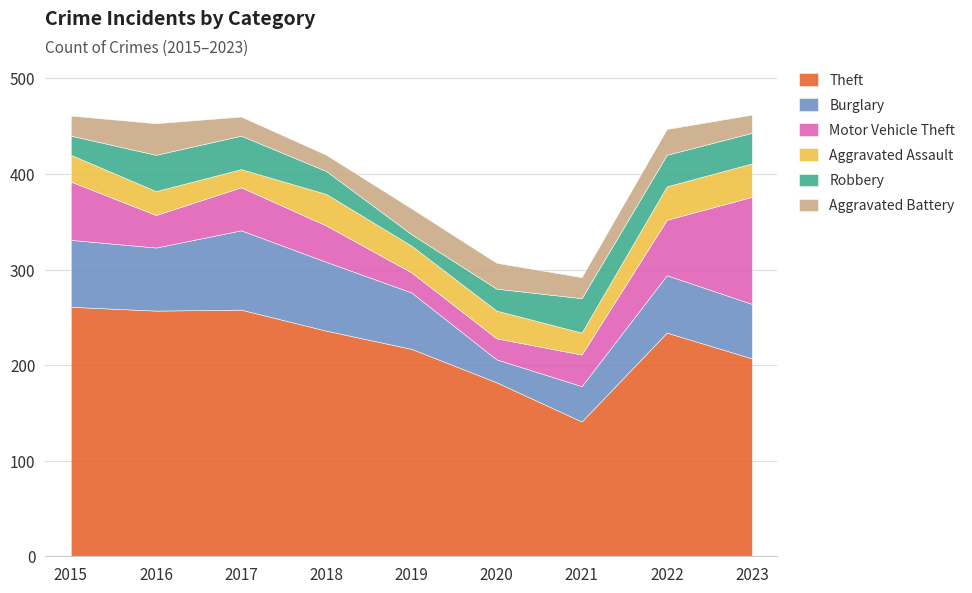

Between 2021 and 2017, which is larger?

2017